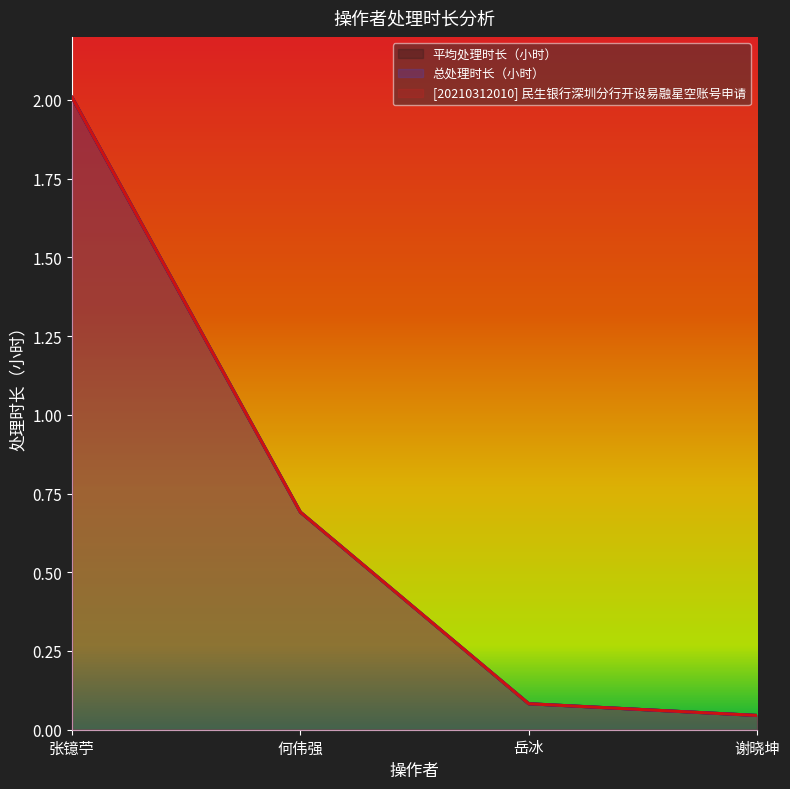

What is the total value across all series at 谢晓坤?

0.1